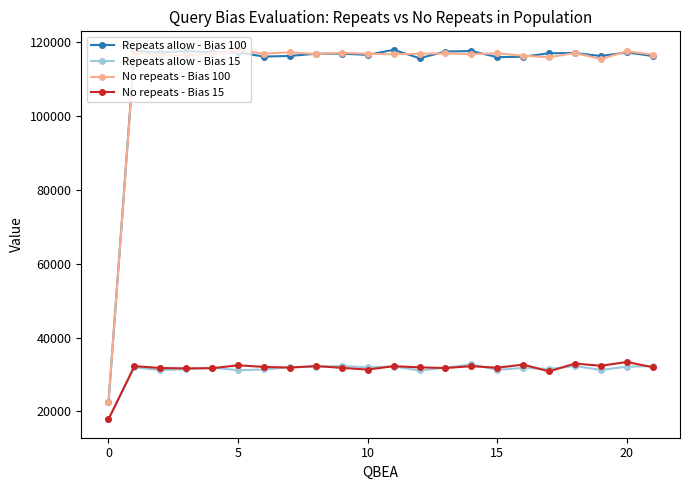

At how many categories does at least one series exceed 19052?

22